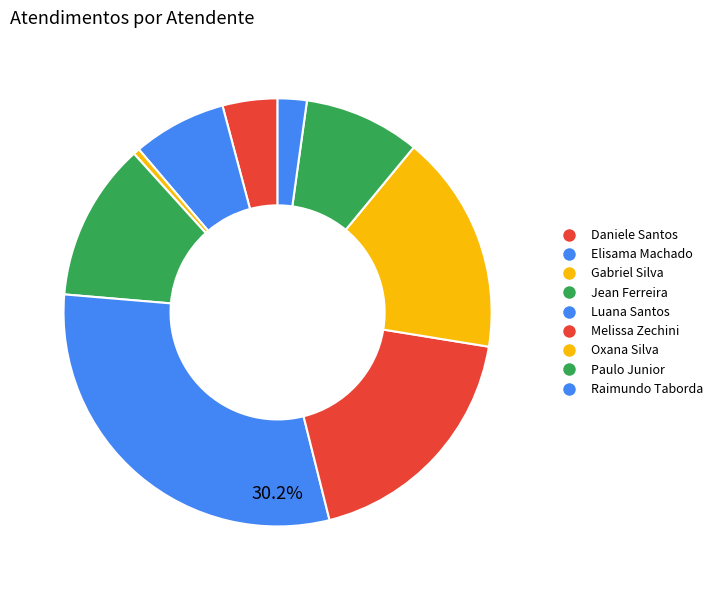

Which slice is the largest?

Luana Cristine Sa dos Santos